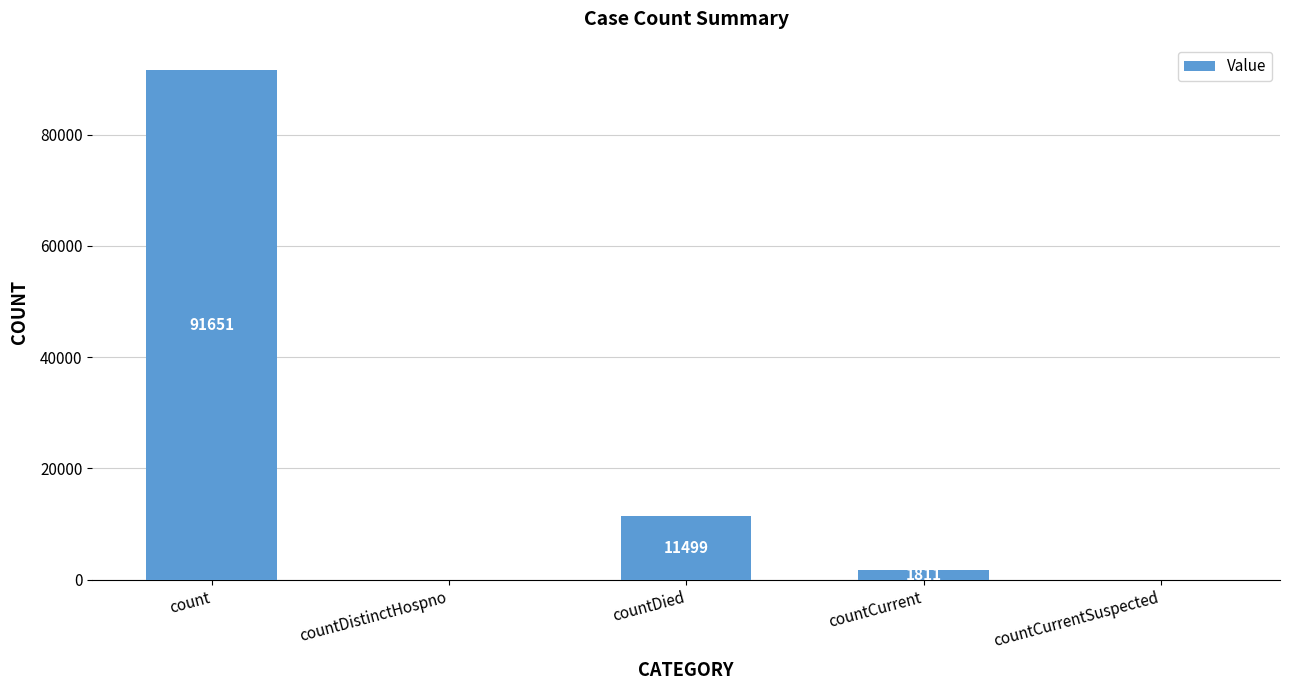

What is the approximate value at countDied?

11499